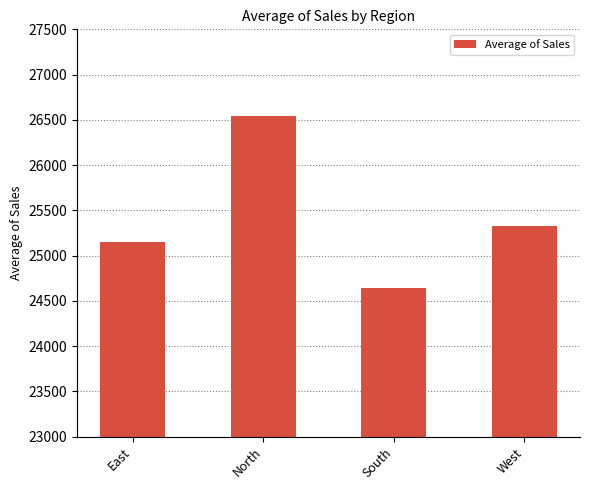

At which category does the chart reach its minimum across all series?

South